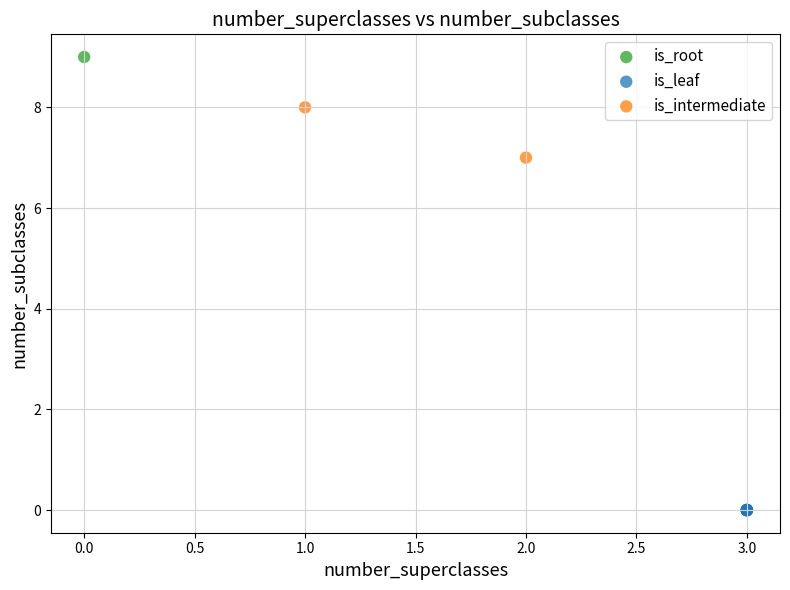

Which series reaches the minimum Y coordinate?

is_leaf